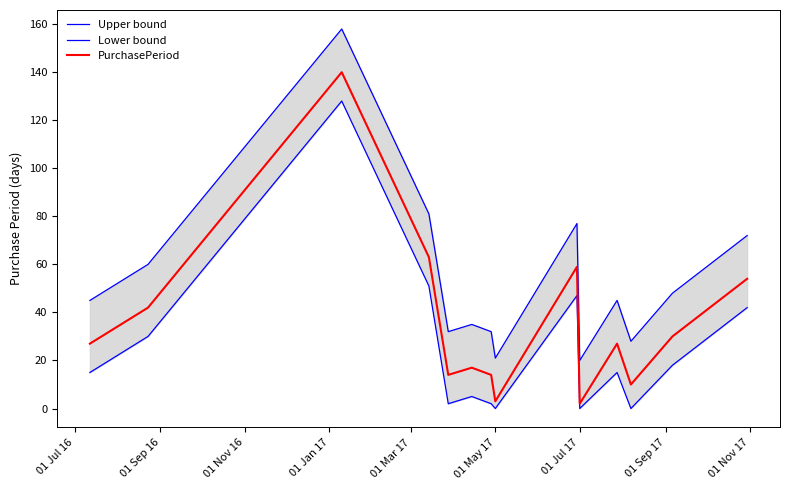

What is the average value of the PurchasePeriod series?

36